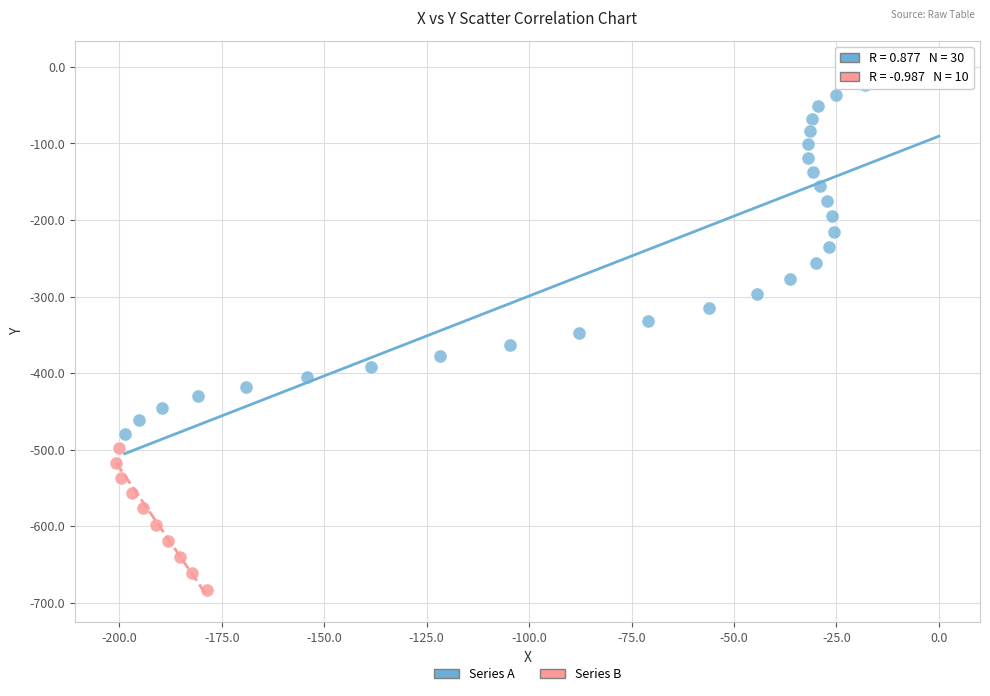

Which series has the largest Y range (max minus min)?

Series A